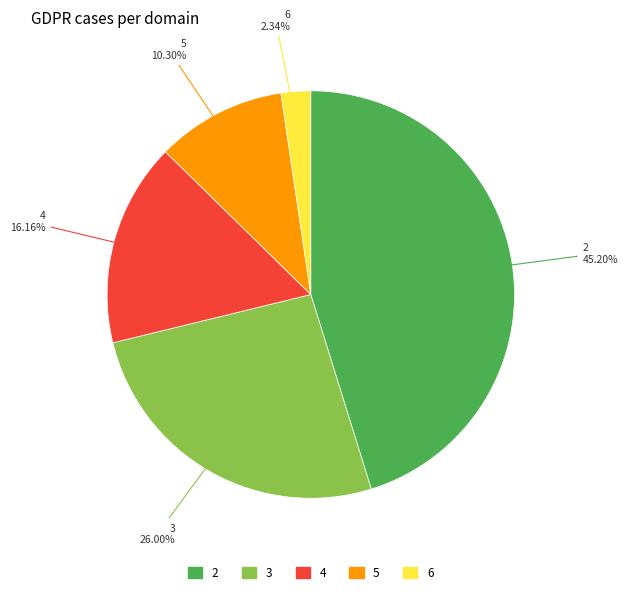

Between 6 and 4, which is larger?

4